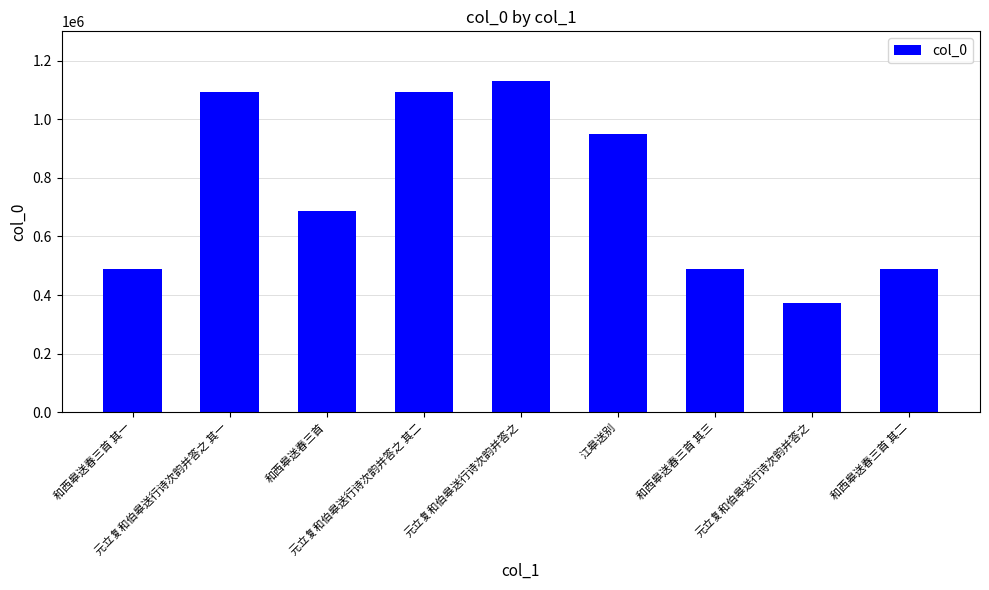

What is the difference between the maximum and minimum values?

758905